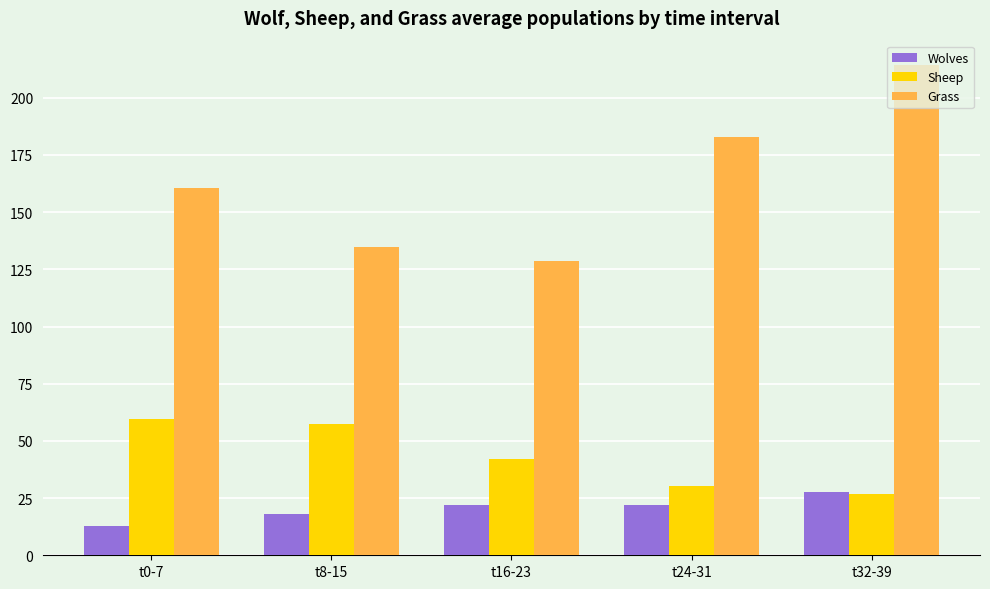

At which category does the chart reach its minimum across all series?

t0-7